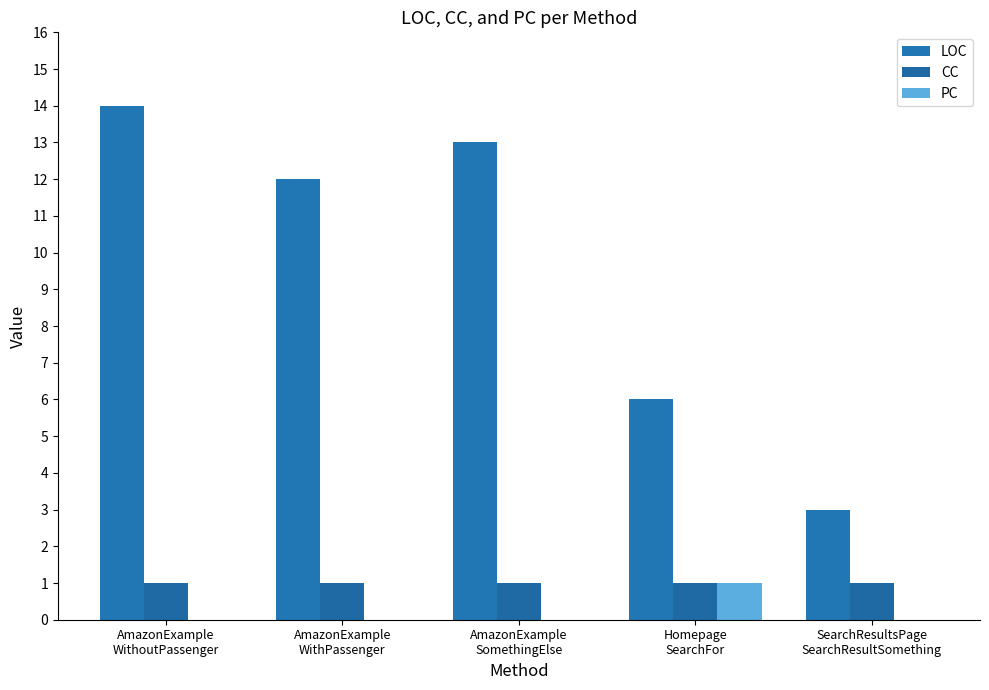

Rank the series at AmazonExample
SomethingElse from highest to lowest value.

LOC, CC, PC